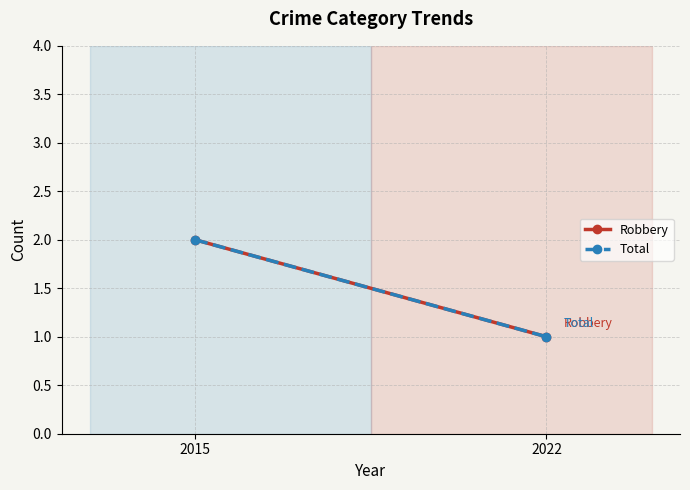

The value of Robbery at 2015 is 3. True or false?

False